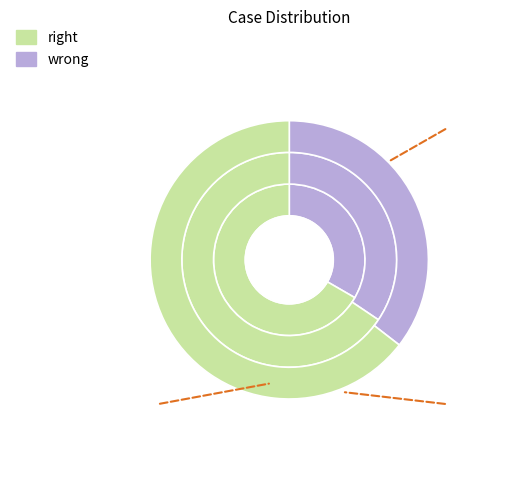

What is the ratio of the value at 触漫授权登陆开关 to the value at 获取更多页面|绑定触漫信息?

0.5